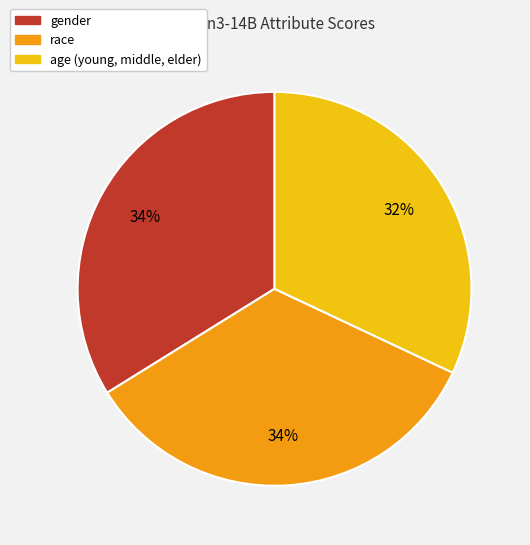

Is the sum of race and gender greater than half?

Yes